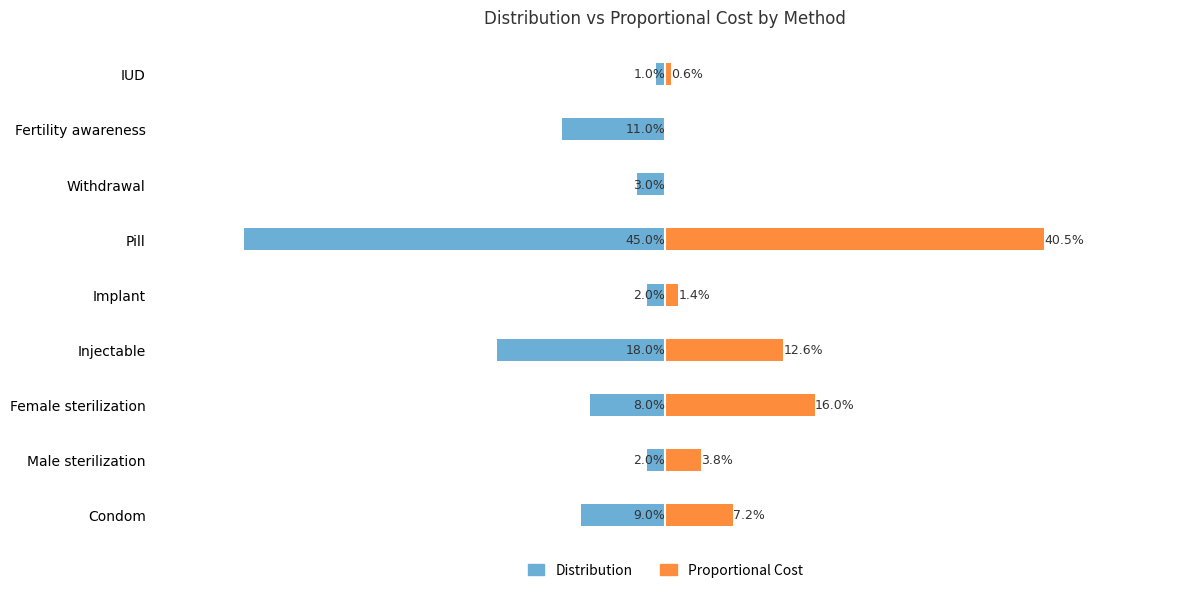

Is the value of Distribution at Injectable greater than the value of Proportional Cost at IUD?

No